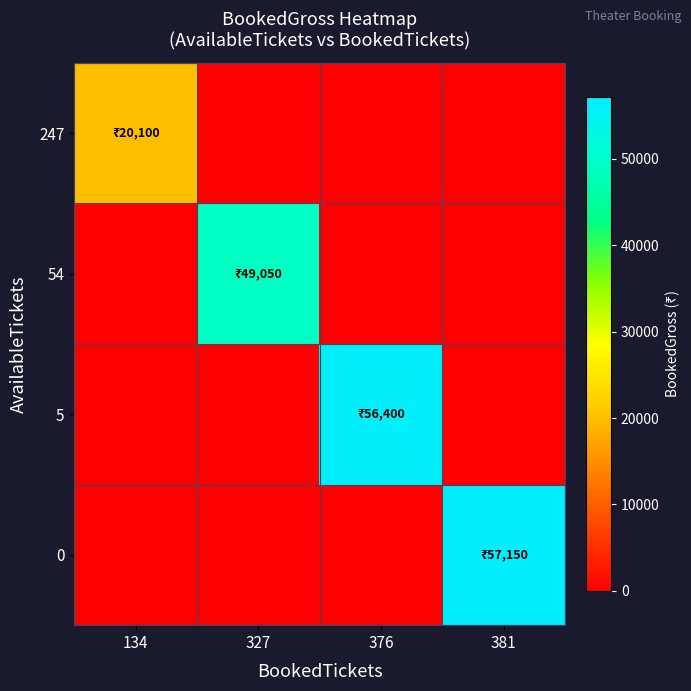

At how many categories does at least one series exceed 20940?

3